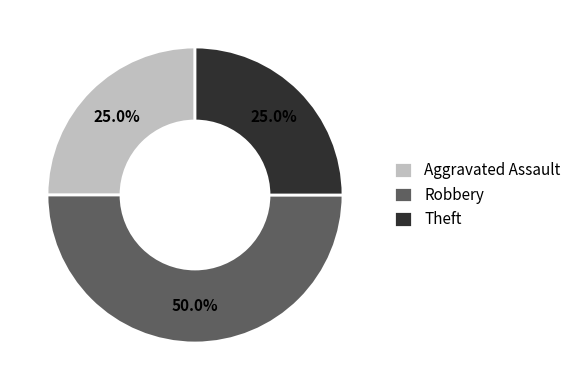

To the nearest percent, what is the difference between the largest and smallest slice percentages?

25%